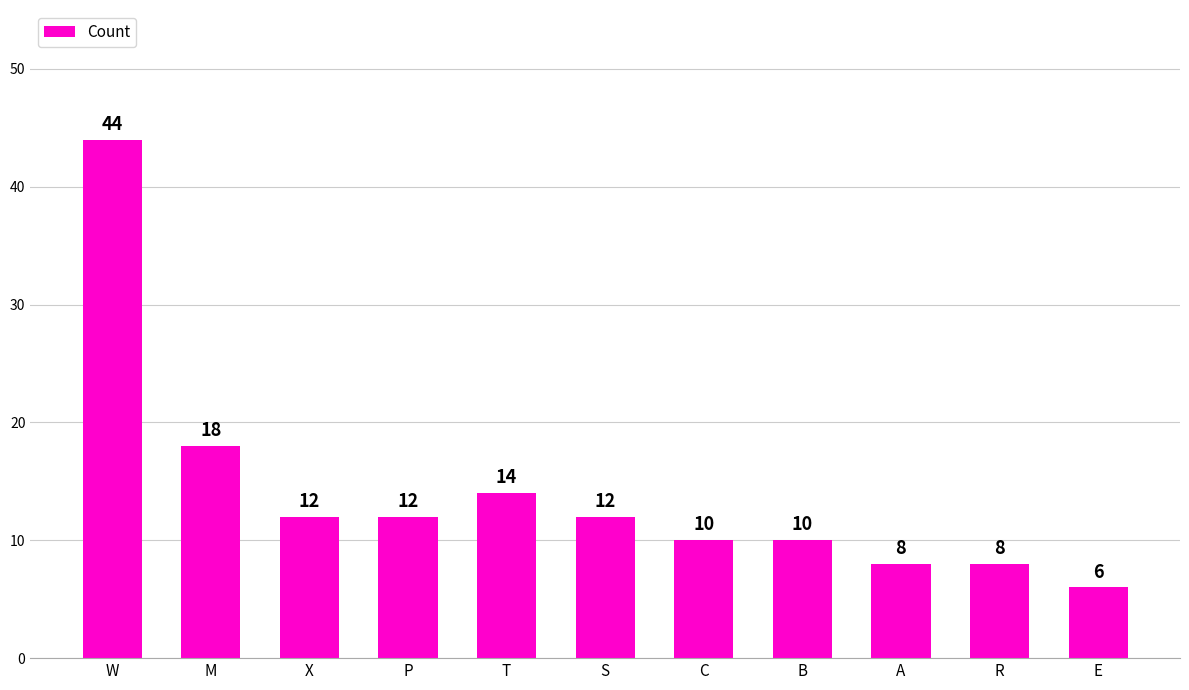

What is the label of the 10th bar from the left?

R